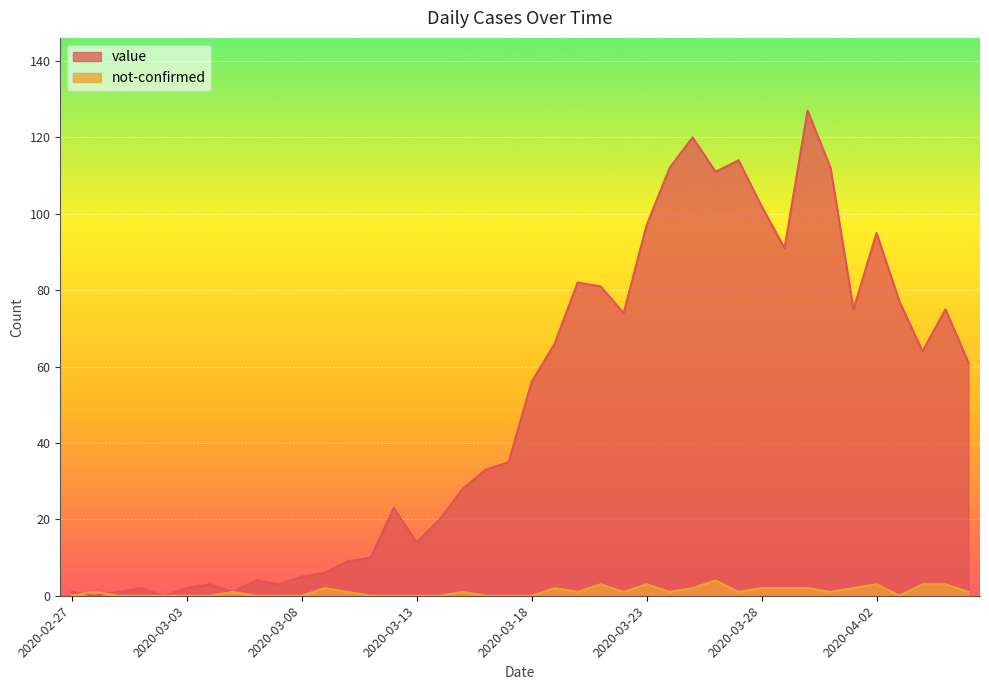

Rank the categories by not-confirmed value from lowest to highest.

2020-02-27, 2020-02-29, 2020-03-01, 2020-03-02, 2020-03-03, 2020-03-04, 2020-03-06, 2020-03-07, 2020-03-08, 2020-03-11, 2020-03-12, 2020-03-13, 2020-03-14, 2020-03-16, 2020-03-17, 2020-03-18, 2020-04-03, 2020-02-28, 2020-03-05, 2020-03-10, 2020-03-15, 2020-03-20, 2020-03-22, 2020-03-24, 2020-03-27, 2020-03-31, 2020-04-06, 2020-03-09, 2020-03-19, 2020-03-25, 2020-03-28, 2020-03-29, 2020-03-30, 2020-04-01, 2020-03-21, 2020-03-23, 2020-04-02, 2020-04-04, 2020-04-05, 2020-03-26